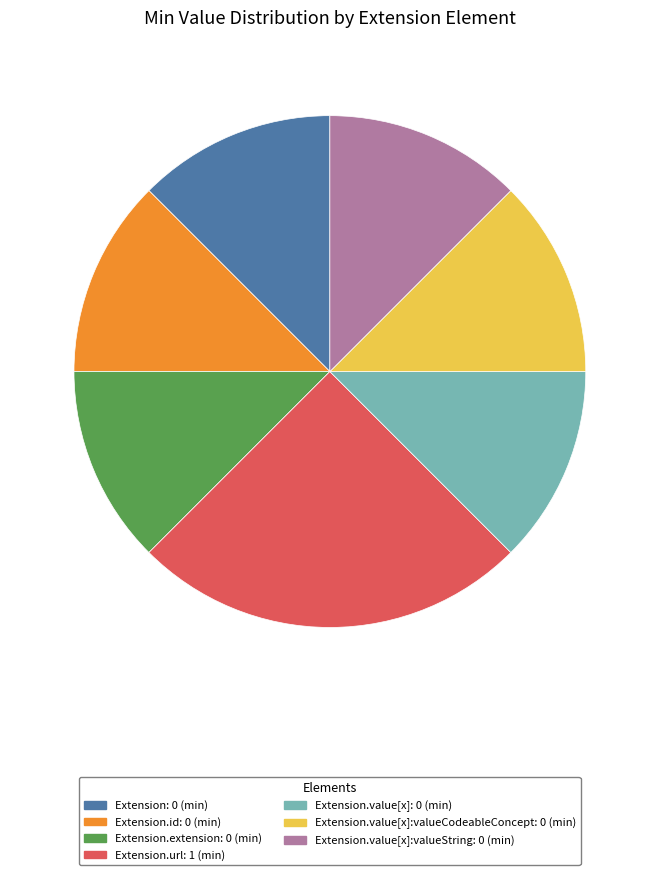

Does any single category account for the majority?

No